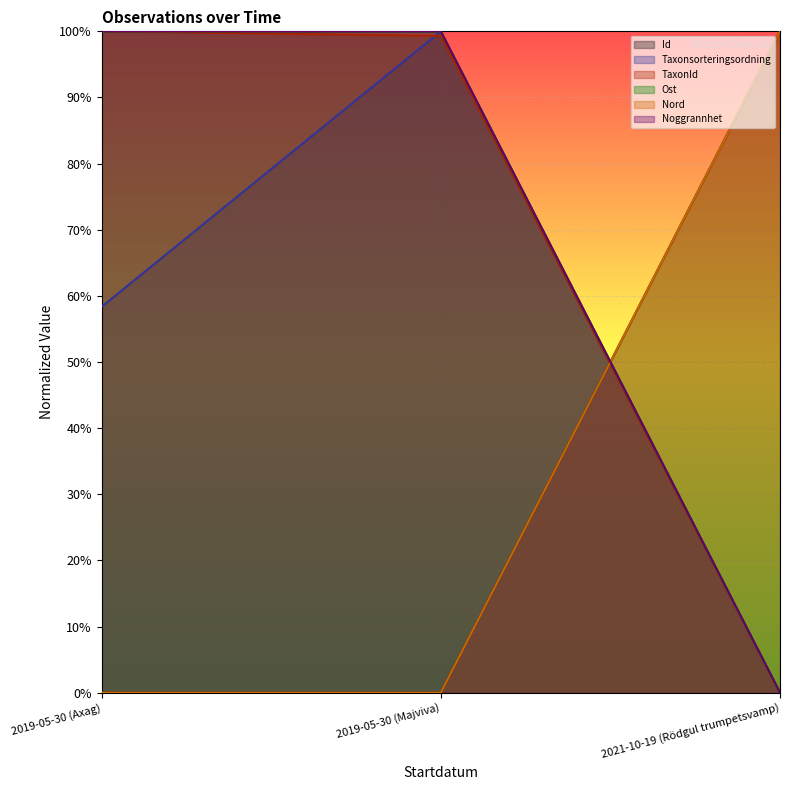

How many lines are shown in the chart?

6